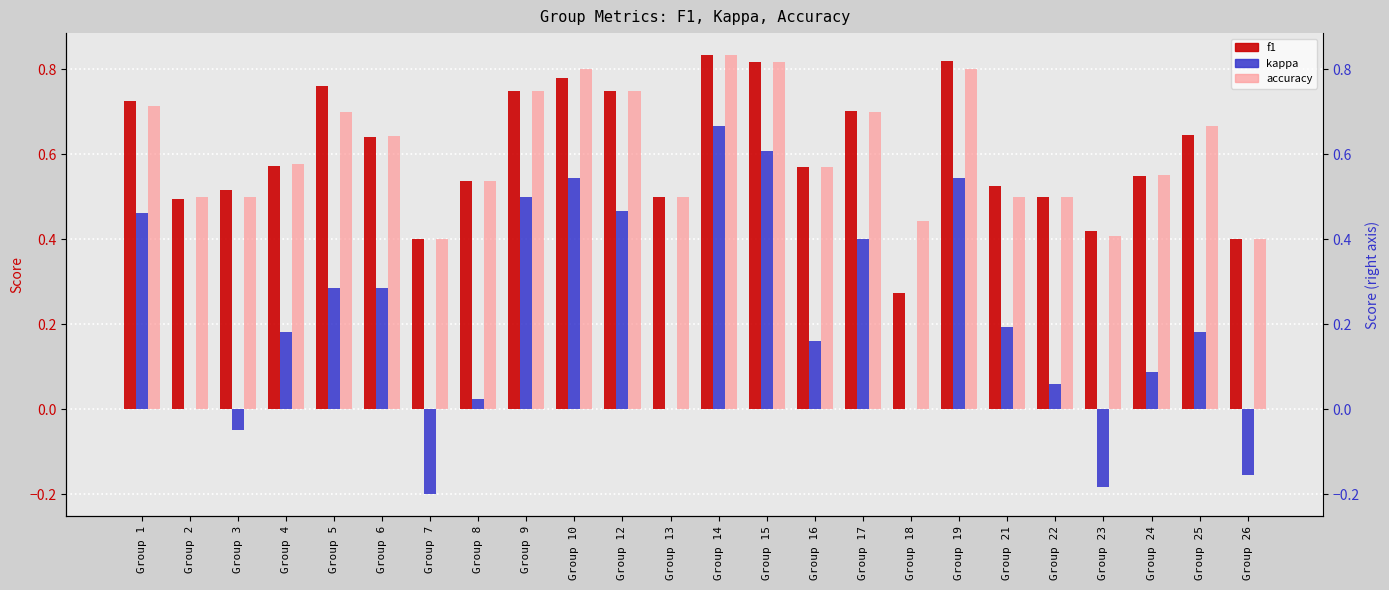

The value of f1 at Group 23 is 0.4. True or false?

True